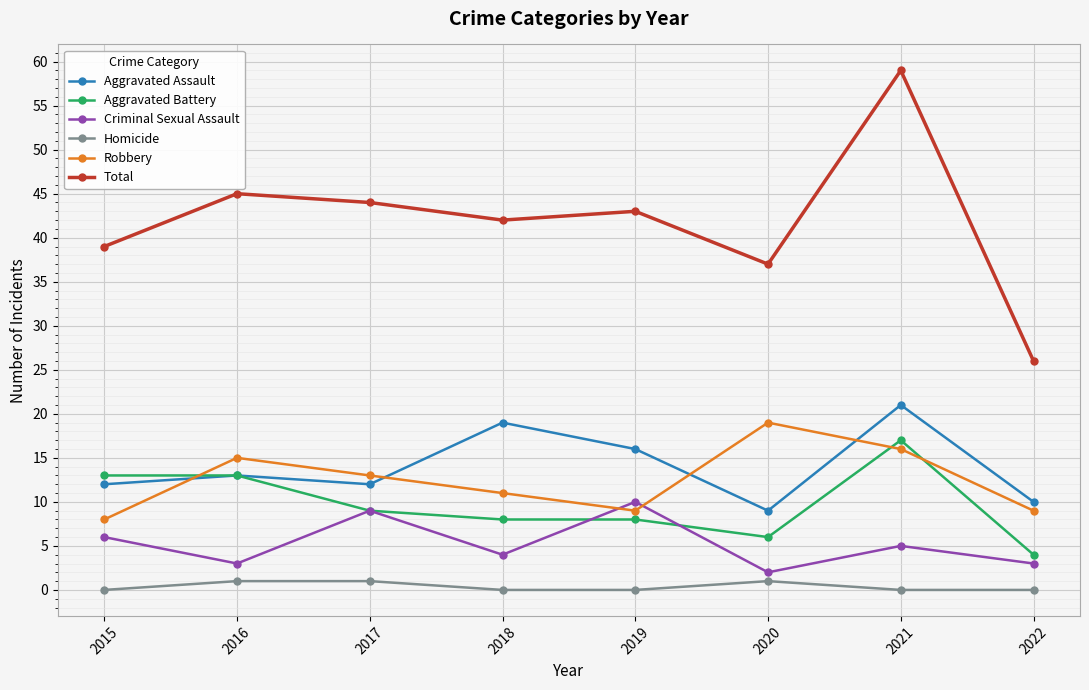

Is it true that Aggravated Assault equals 9 at 2020?

True